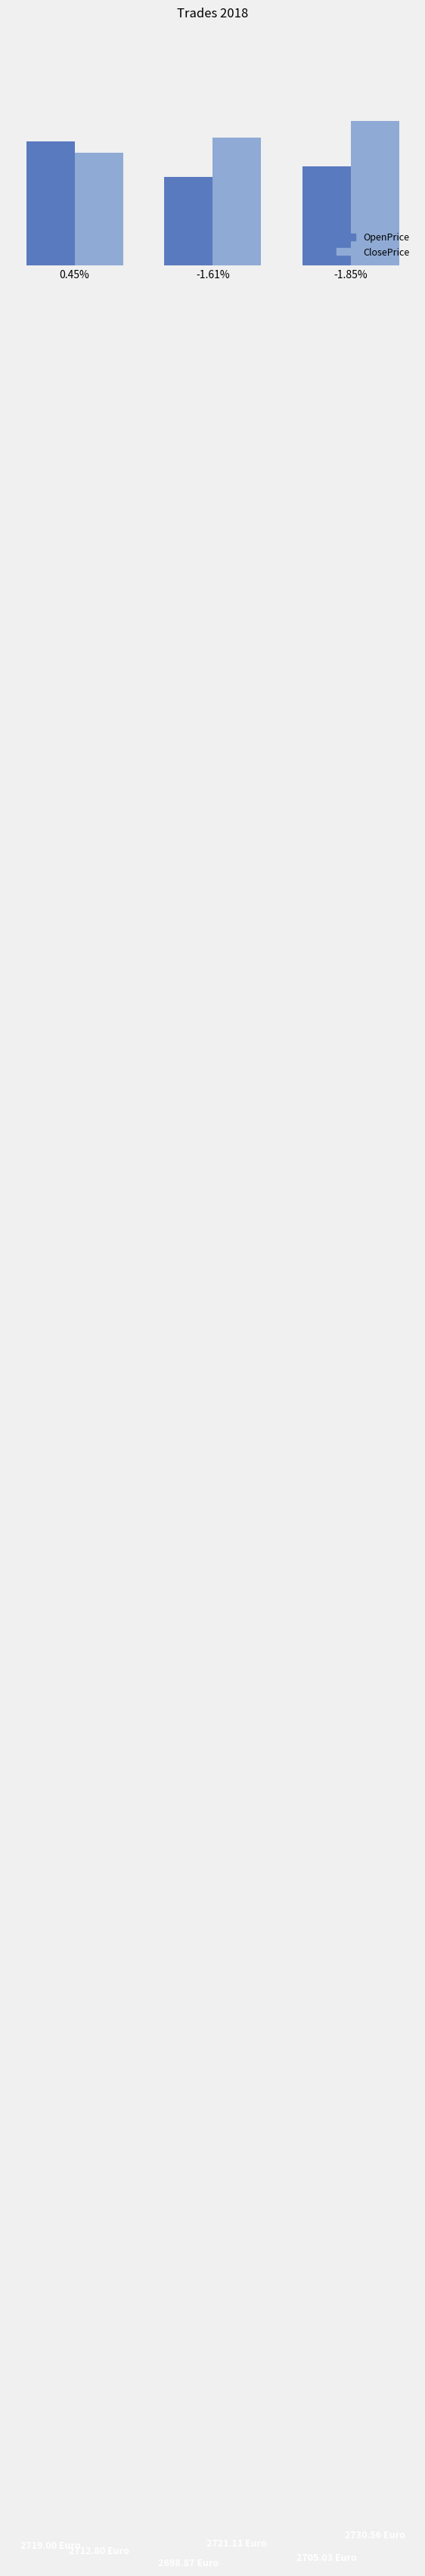

What is the label of the 2nd bar from the left?

-1.61%